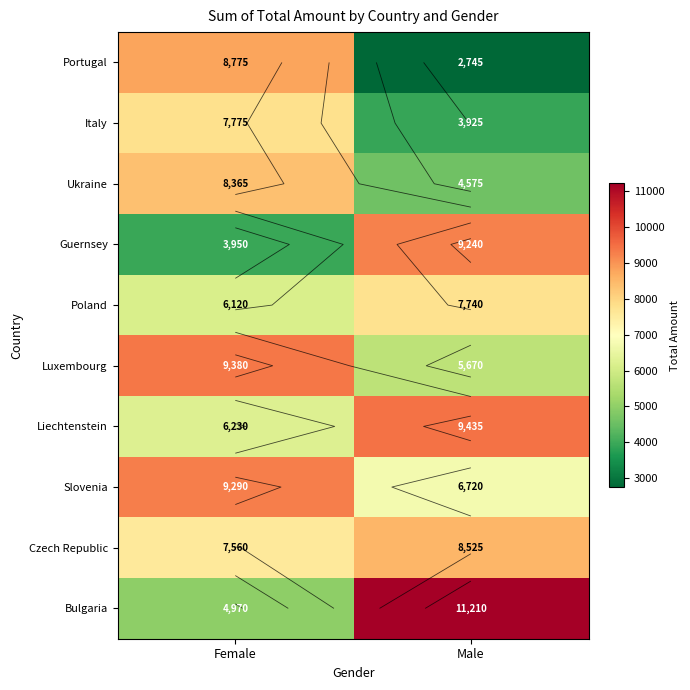

Which series has the largest range (max minus min)?

Bulgaria